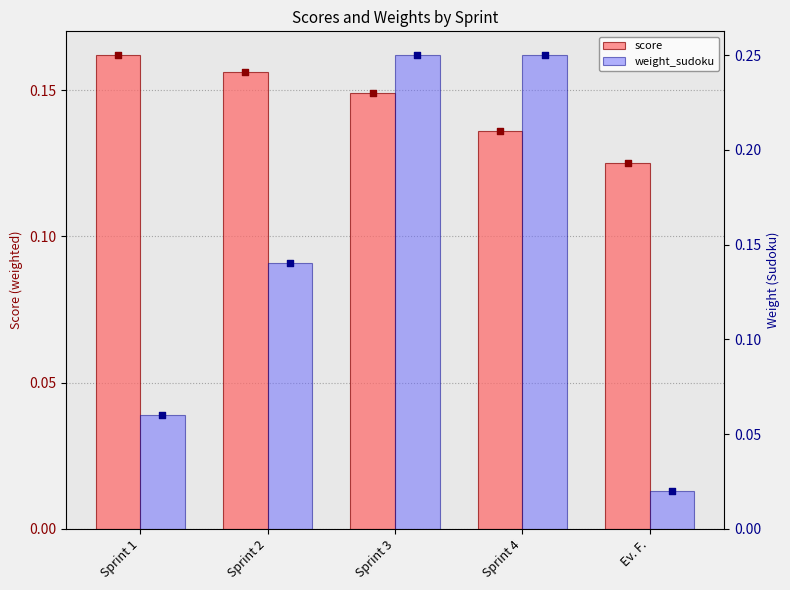

What are all the series names shown in the legend?

score, weight_sudoku